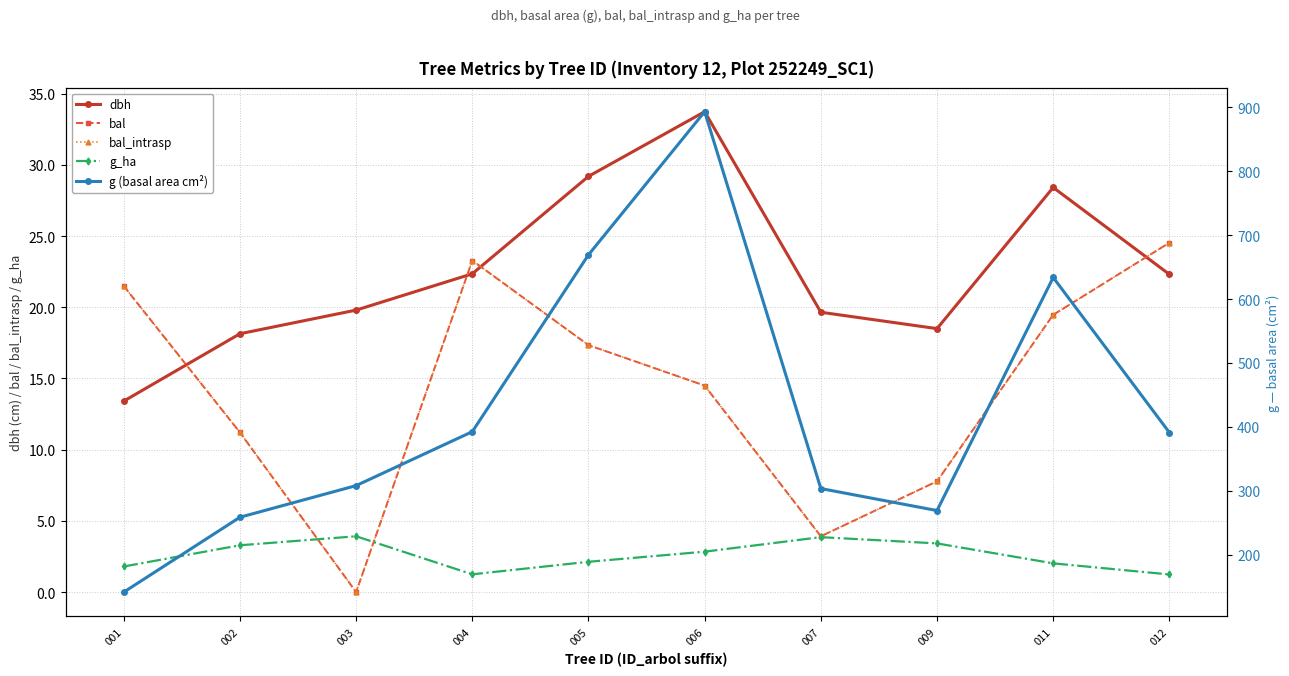

How many lines are shown in the chart?

5